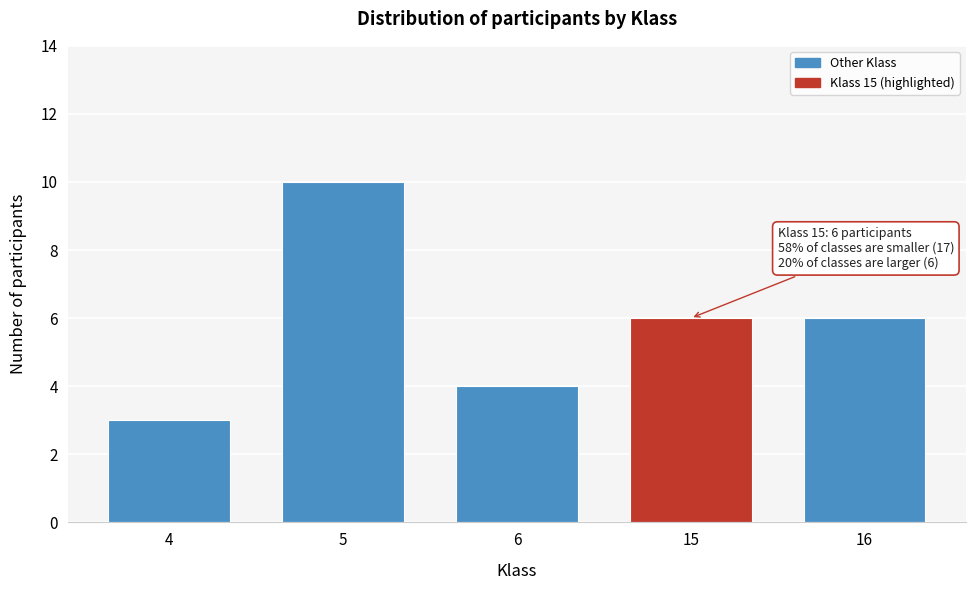

Reading left to right, extract all data points from this chart.

4=3	5=10	6=4	15=6	16=6